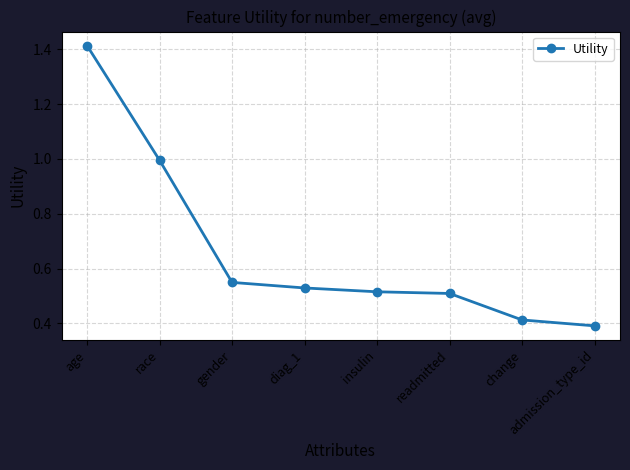

Which has a higher value, readmitted or change?

readmitted